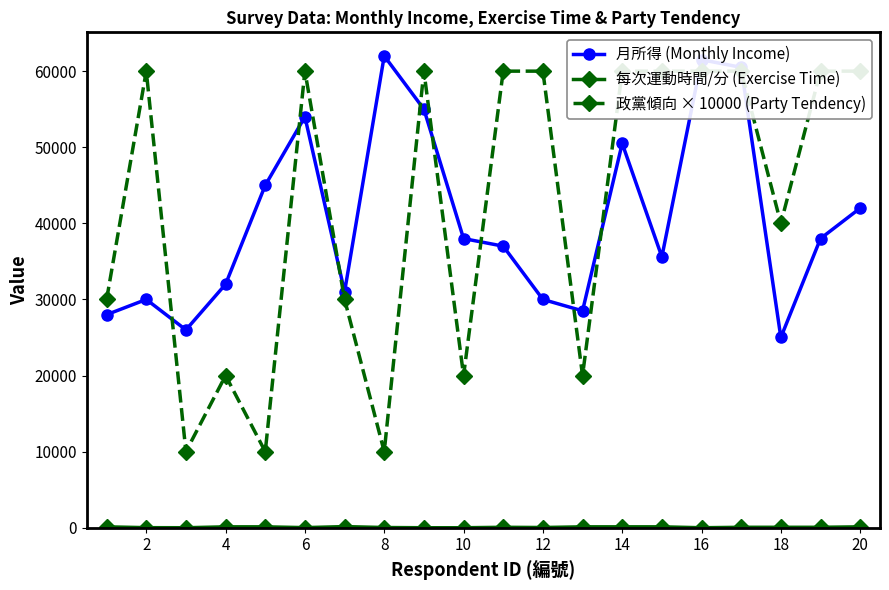

What is the lowest value of the 月所得 (Monthly Income) series?

25000